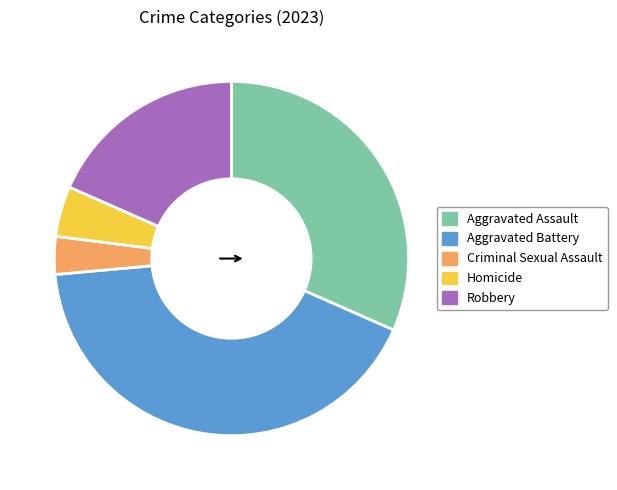

Which category has the smallest portion of the pie?

Criminal Sexual Assault